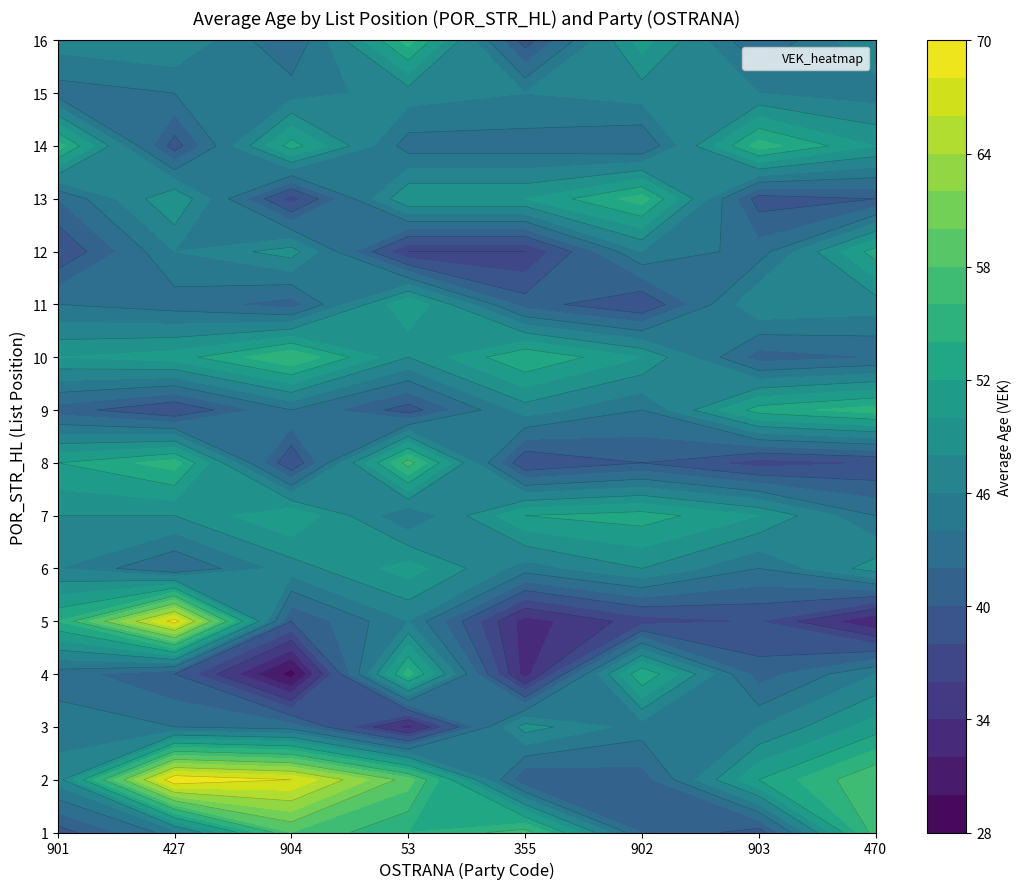

Read the 355 value at 14, to the nearest 10.

50